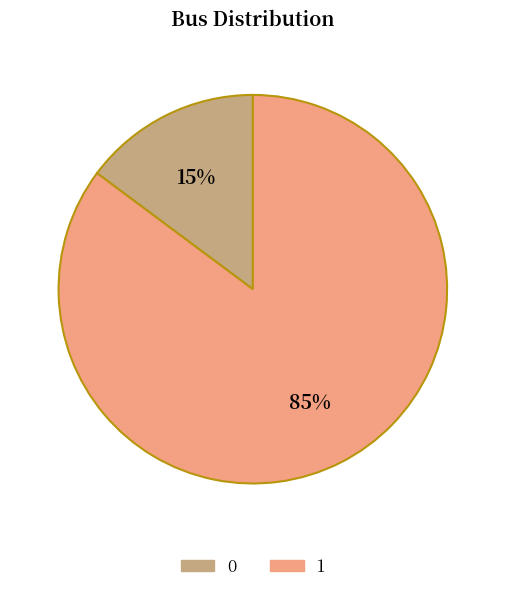

Which category has the biggest portion of the pie?

1